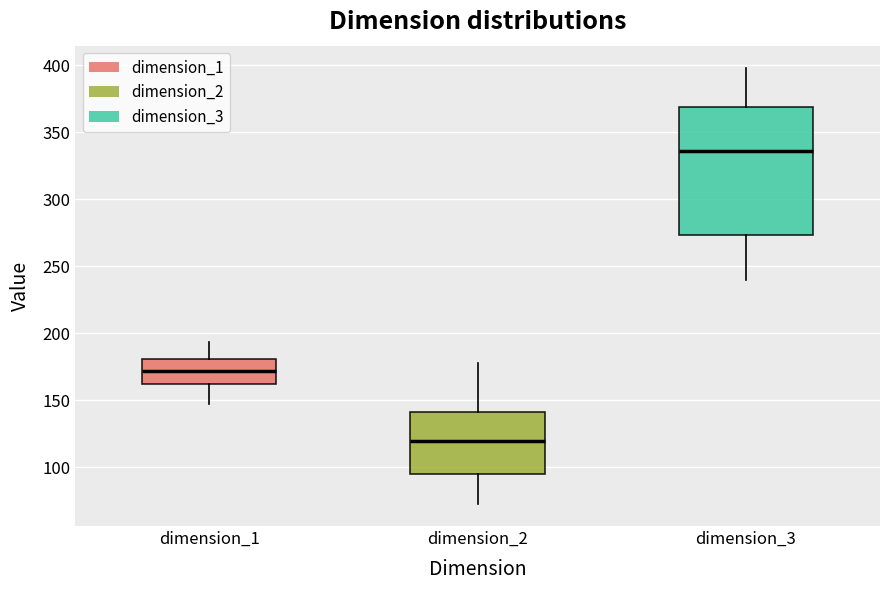

Which box has the lowest median line?

dimension_2